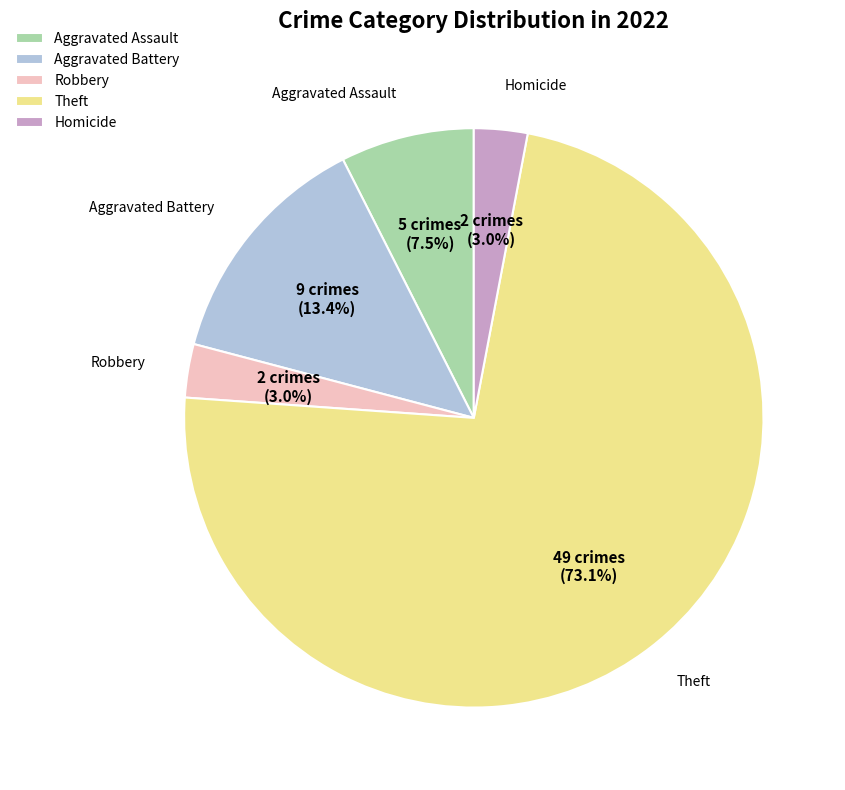

Between Theft and Aggravated Battery, which is larger?

Theft